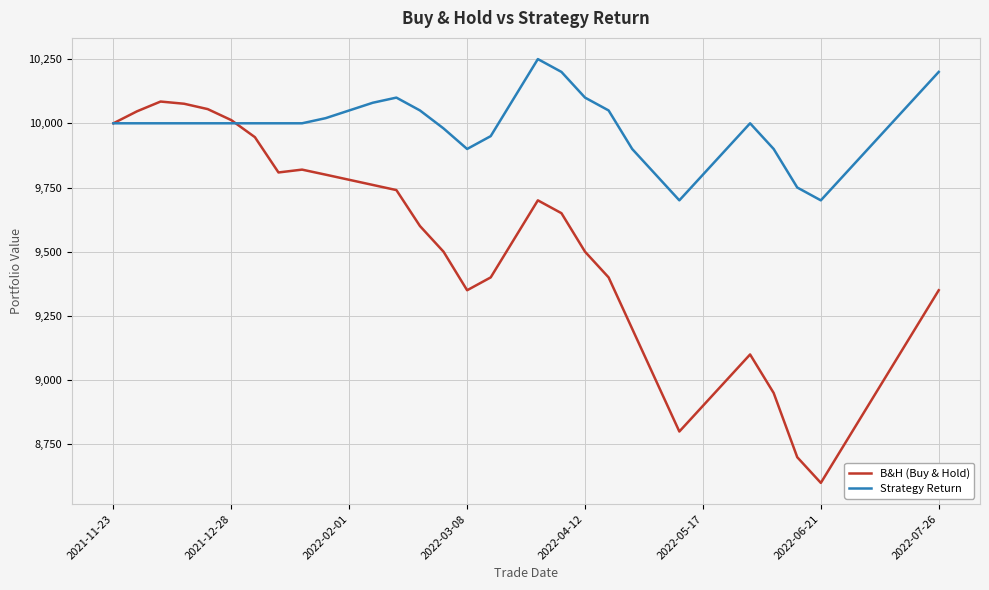

List the series in order of their overall mean, highest first.

Strategy Return, B&H (Buy & Hold)